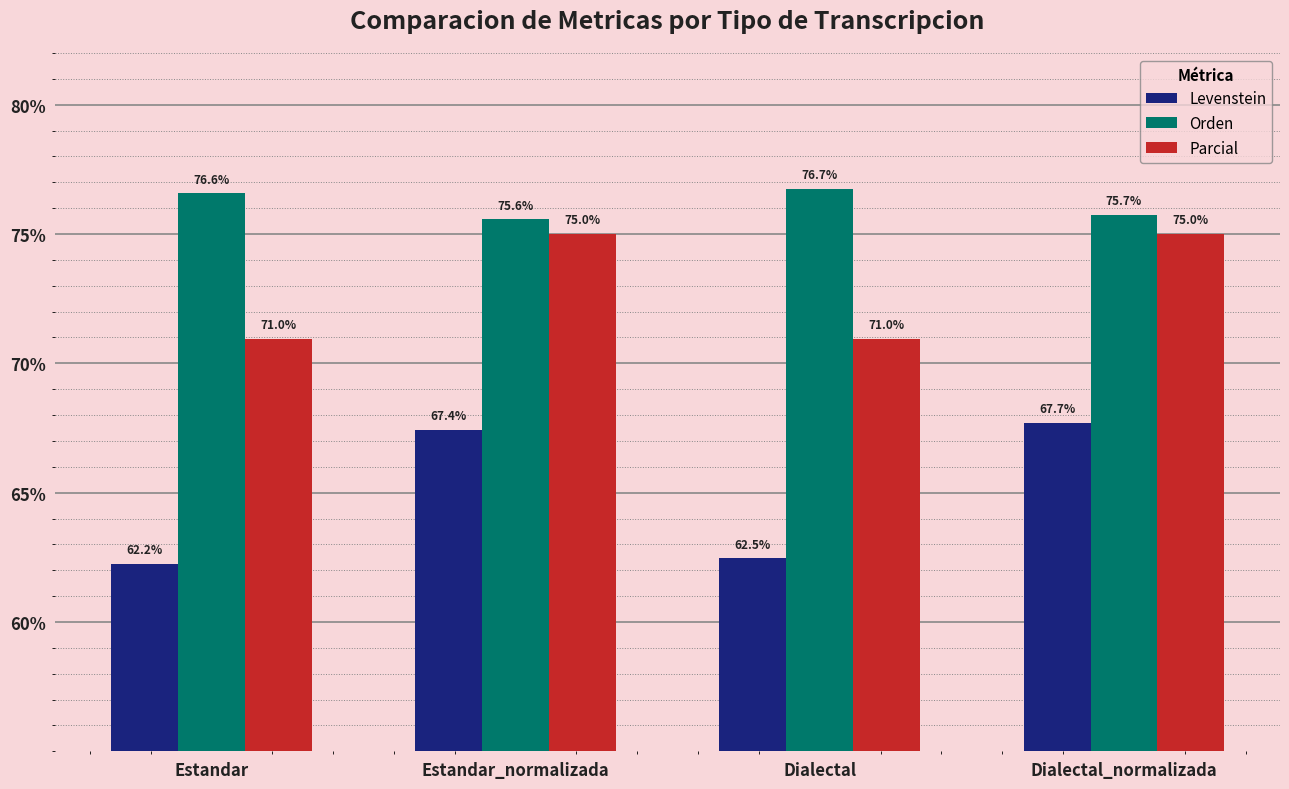

What is the spread (max minus min) of values at Dialectal?

14.3